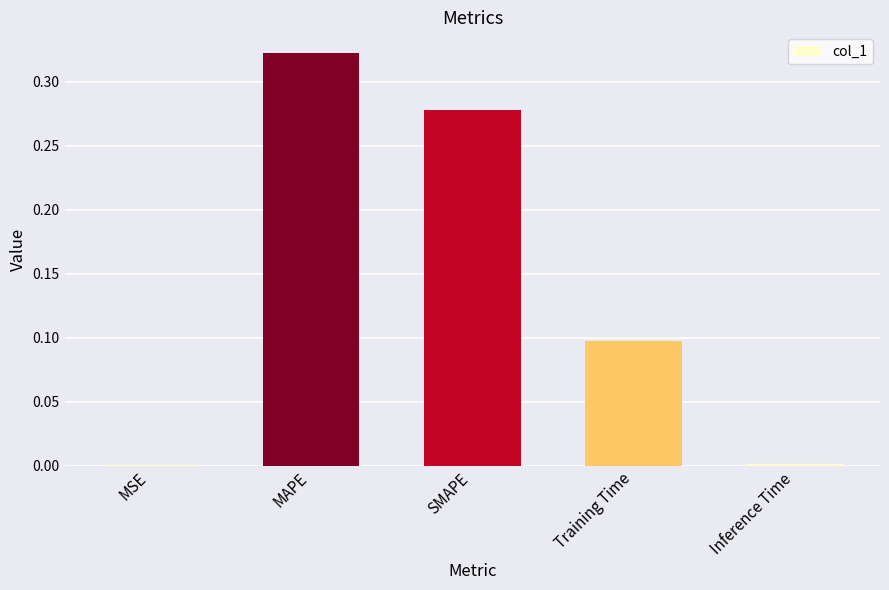

Which has a higher value, Inference Time or SMAPE?

SMAPE